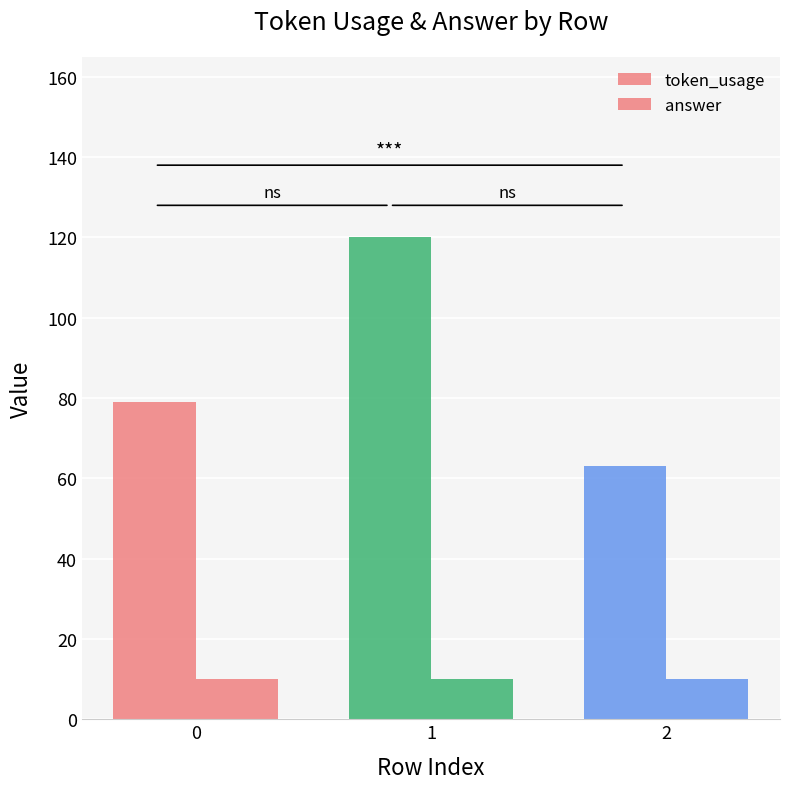

What is the difference between the maximum and second lowest values in the token_usage series?

41